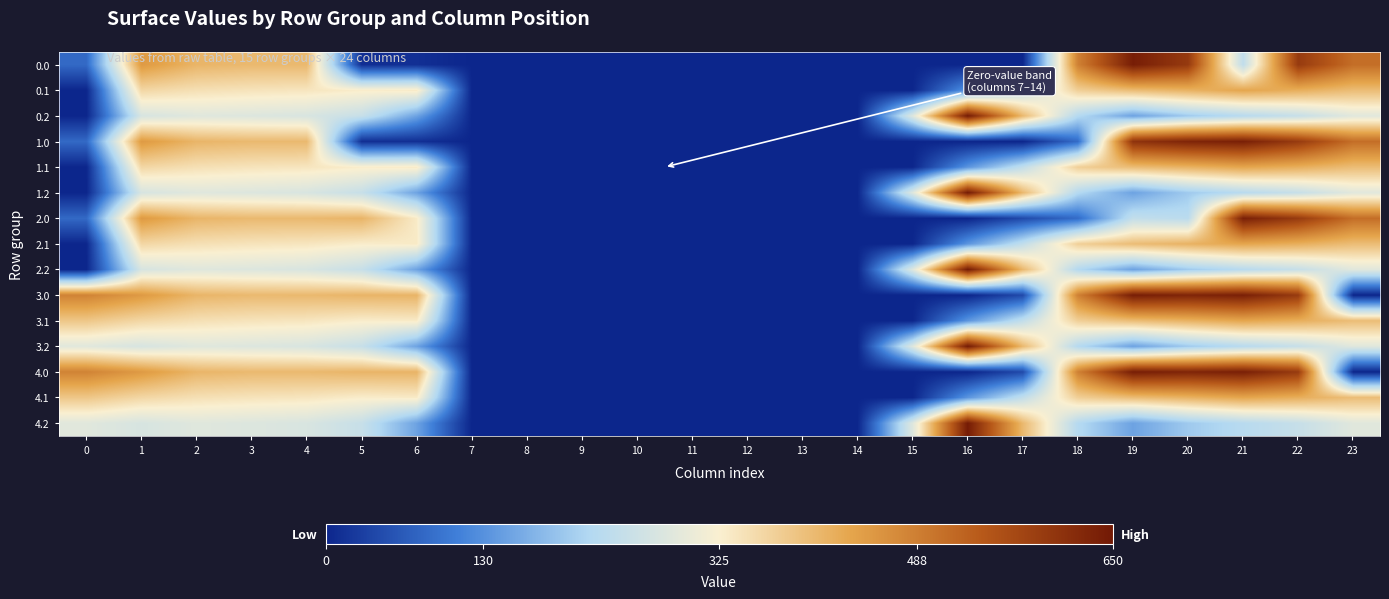

Reading left to right, list all the values displayed in this chart.

0.0: 0=82.0	1=449.5	2=410.3	3=404.4	4=404.9	5=10.8	6=11.9	7=0.0	8=0.0	9=0.0	10=0.0	11=0.0	12=0.0	13=0.0	14=0.0	15=0.0	16=0.0	17=0.0	18=484.8	19=641.8	20=593.8	21=238.4	22=592.3	23=511.3
0.1: 0=0.0	1=361.1	2=347.9	3=342.7	4=339.6	5=329.5	6=333.3	7=0.0	8=0.0	9=0.0	10=0.0	11=0.0	12=0.0	13=0.0	14=0.0	15=0.0	16=135.2	17=239.1	18=372.2	19=399.3	20=414.5	21=432.4	22=419.9	23=399.4
0.2: 0=0.0	1=272.7	2=285.5	3=281.0	4=274.4	5=248.1	6=151.5	7=0.0	8=0.0	9=0.0	10=0.0	11=0.0	12=0.0	13=0.0	14=0.0	15=282.9	16=645.7	17=405.4	18=221.1	19=151.1	20=199.2	21=226.4	22=247.4	23=287.5
1.0: 0=82.0	1=449.5	2=410.3	3=404.4	4=404.9	5=10.8	6=11.9	7=0.0	8=0.0	9=0.0	10=0.0	11=0.0	12=0.0	13=0.0	14=0.0	15=0.0	16=0.0	17=0.0	18=84.8	19=605.8	20=629.9	21=638.4	22=592.3	23=511.3
1.1: 0=0.0	1=361.1	2=347.9	3=342.7	4=339.6	5=329.5	6=333.3	7=0.0	8=0.0	9=0.0	10=0.0	11=0.0	12=0.0	13=0.0	14=0.0	15=0.0	16=134.5	17=239.9	18=372.2	19=399.3	20=414.5	21=432.4	22=419.9	23=399.4
1.2: 0=0.0	1=272.7	2=285.5	3=281.0	4=274.4	5=248.1	6=151.5	7=0.0	8=0.0	9=0.0	10=0.0	11=0.0	12=0.0	13=0.0	14=0.0	15=282.9	16=645.7	17=405.4	18=221.1	19=151.1	20=199.2	21=226.4	22=247.4	23=287.5
2.0: 0=82.0	1=449.5	2=410.3	3=404.4	4=404.9	5=410.8	6=332.3	7=0.0	8=0.0	9=0.0	10=0.0	11=0.0	12=0.0	13=0.0	14=0.0	15=0.0	16=0.0	17=43.5	18=84.8	19=241.8	20=229.9	21=638.4	22=592.3	23=511.3
2.1: 0=0.0	1=361.1	2=347.9	3=342.7	4=339.6	5=329.5	6=333.3	7=0.0	8=0.0	9=0.0	10=0.0	11=0.0	12=0.0	13=0.0	14=0.0	15=0.0	16=135.2	17=239.9	18=371.4	19=399.3	20=414.5	21=432.4	22=419.9	23=399.4
2.2: 0=0.0	1=272.7	2=285.5	3=281.0	4=274.4	5=248.1	6=151.5	7=0.0	8=0.0	9=0.0	10=0.0	11=0.0	12=0.0	13=0.0	14=0.0	15=282.9	16=645.7	17=405.4	18=221.1	19=151.1	20=199.2	21=226.4	22=247.4	23=287.5
3.0: 0=482.0	1=449.5	2=410.3	3=404.4	4=404.9	5=410.8	6=411.9	7=0.0	8=0.0	9=0.0	10=0.0	11=0.0	12=0.0	13=0.0	14=0.0	15=0.0	16=0.0	17=43.5	18=484.8	19=641.8	20=629.9	21=638.4	22=592.3	23=0.0
3.1: 0=384.6	1=361.1	2=347.9	3=342.7	4=339.6	5=329.5	6=333.3	7=0.0	8=0.0	9=0.0	10=0.0	11=0.0	12=0.0	13=0.0	14=0.0	15=0.0	16=135.2	17=239.9	18=372.2	19=399.3	20=414.5	21=432.4	22=419.9	23=399.0
3.2: 0=287.1	1=272.7	2=285.5	3=281.0	4=274.4	5=248.1	6=151.5	7=0.0	8=0.0	9=0.0	10=0.0	11=0.0	12=0.0	13=0.0	14=0.0	15=282.9	16=645.7	17=405.4	18=222.9	19=151.1	20=199.2	21=226.4	22=247.4	23=286.6
4.0: 0=482.0	1=449.5	2=410.3	3=404.4	4=404.9	5=410.8	6=411.9	7=0.0	8=0.0	9=0.0	10=0.0	11=0.0	12=0.0	13=0.0	14=0.0	15=0.0	16=0.0	17=43.5	18=484.8	19=641.8	20=629.9	21=638.4	22=592.3	23=0.0
4.1: 0=384.6	1=361.1	2=347.9	3=342.7	4=339.6	5=329.5	6=333.3	7=0.0	8=0.0	9=0.0	10=0.0	11=0.0	12=0.0	13=0.0	14=0.0	15=0.0	16=135.2	17=239.9	18=372.2	19=399.3	20=414.5	21=432.4	22=419.9	23=399.0
4.2: 0=287.1	1=272.7	2=285.5	3=281.0	4=274.4	5=248.1	6=151.5	7=0.0	8=0.0	9=0.0	10=0.0	11=0.0	12=0.0	13=0.0	14=0.0	15=282.9	16=645.7	17=405.4	18=222.9	19=151.1	20=199.2	21=226.4	22=247.4	23=286.6